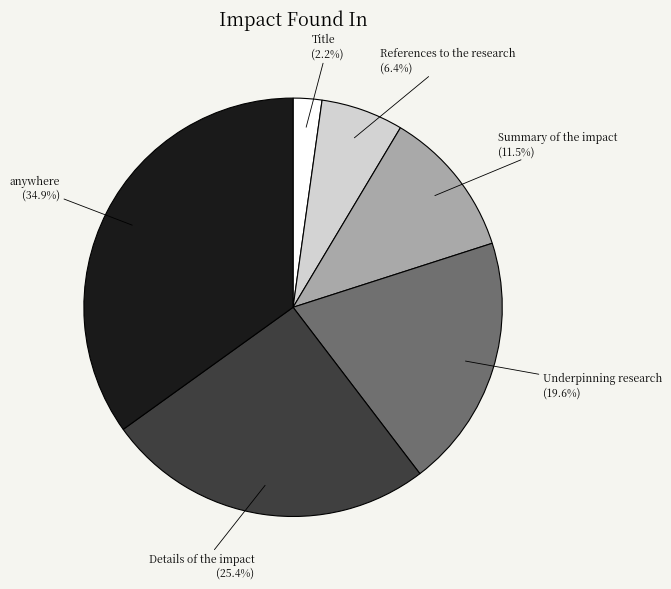

Which slice is the largest?

anywhere